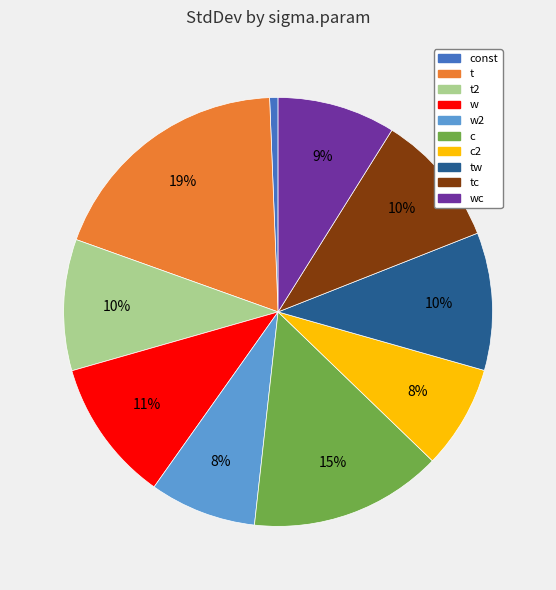

Is there any slice that represents more than half of the pie?

No